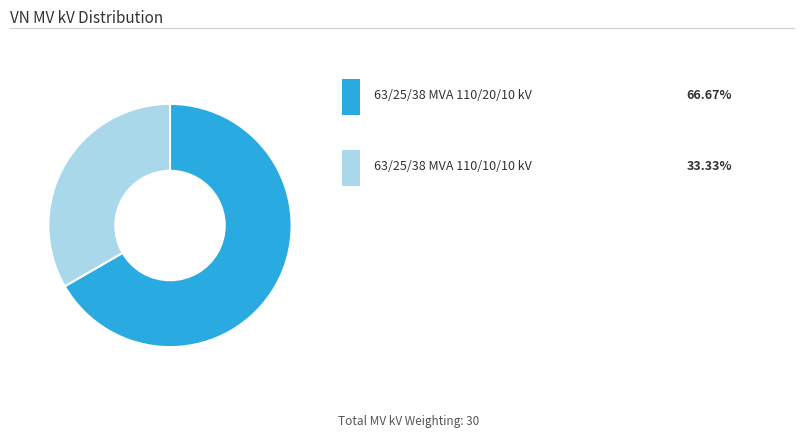

Does any single category account for the majority?

Yes